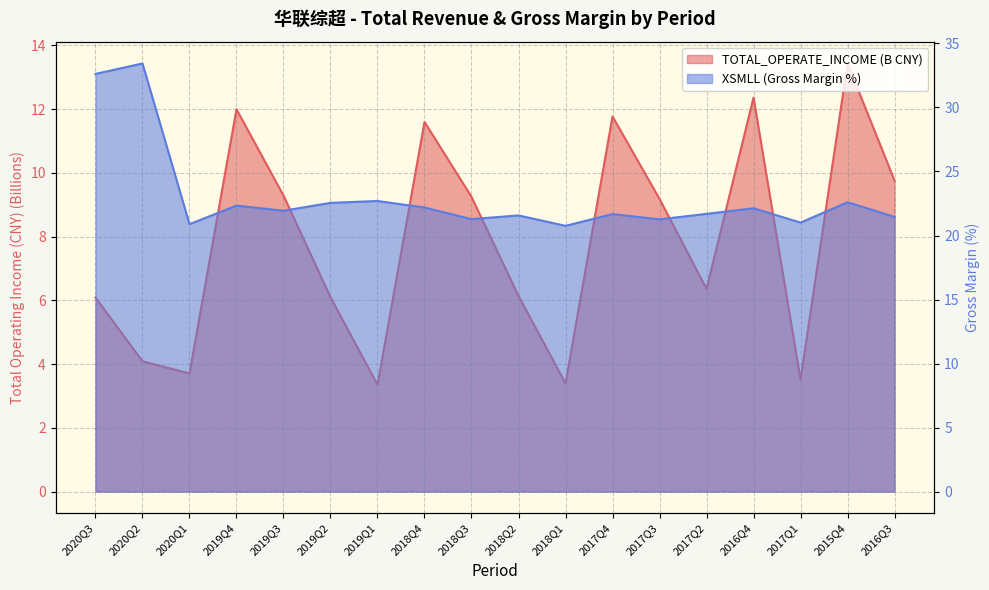

How many lines are shown in the chart?

2